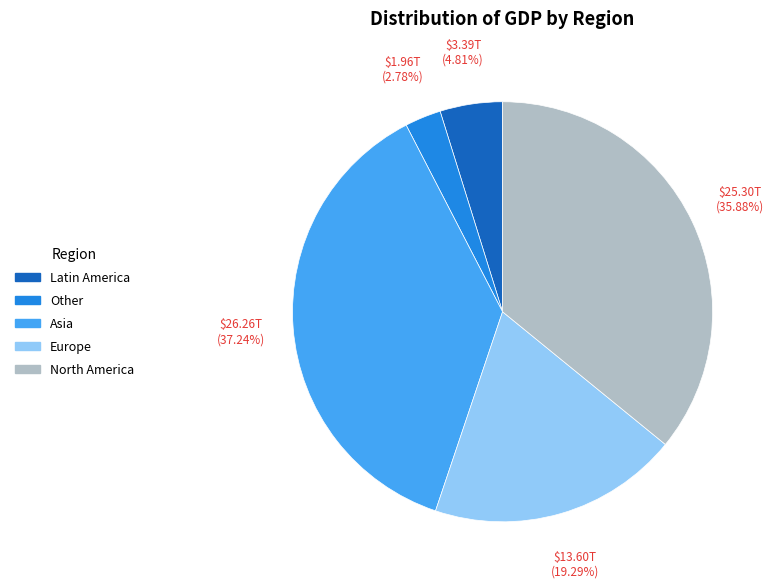

Count the number of slices in the pie.

5